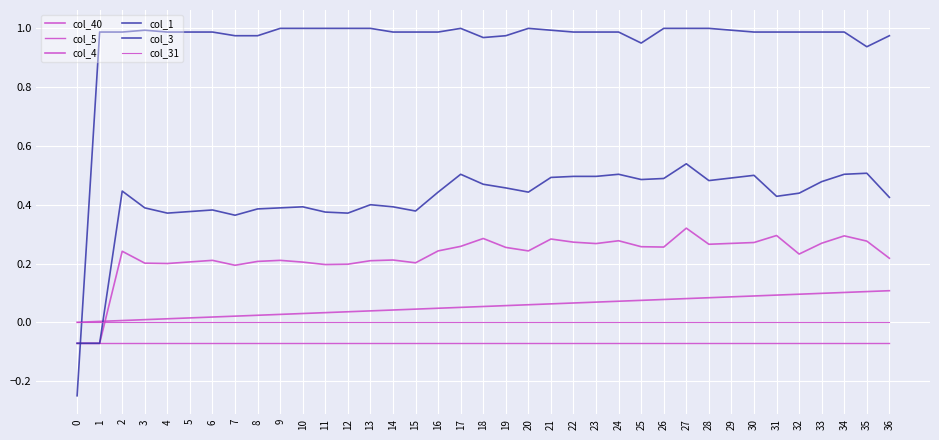

Count the number of data series in this chart.

6